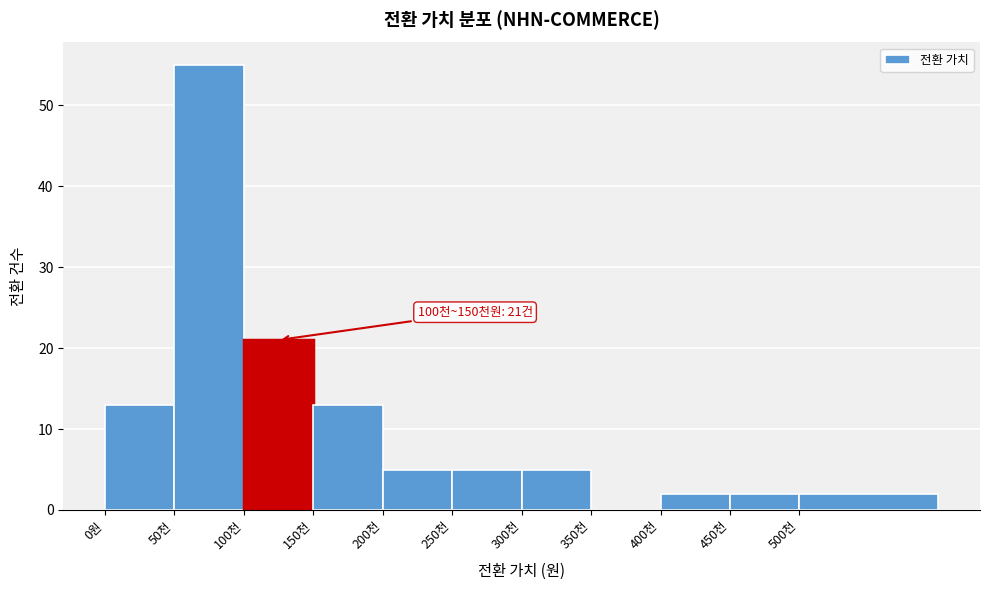

Reading right to left, transcribe all the data shown in this chart.

500천=2	450천=2	400천=2	350천=0	300천=5	250천=5	200천=5	150천=13	100천=21	50천=55	0원=13